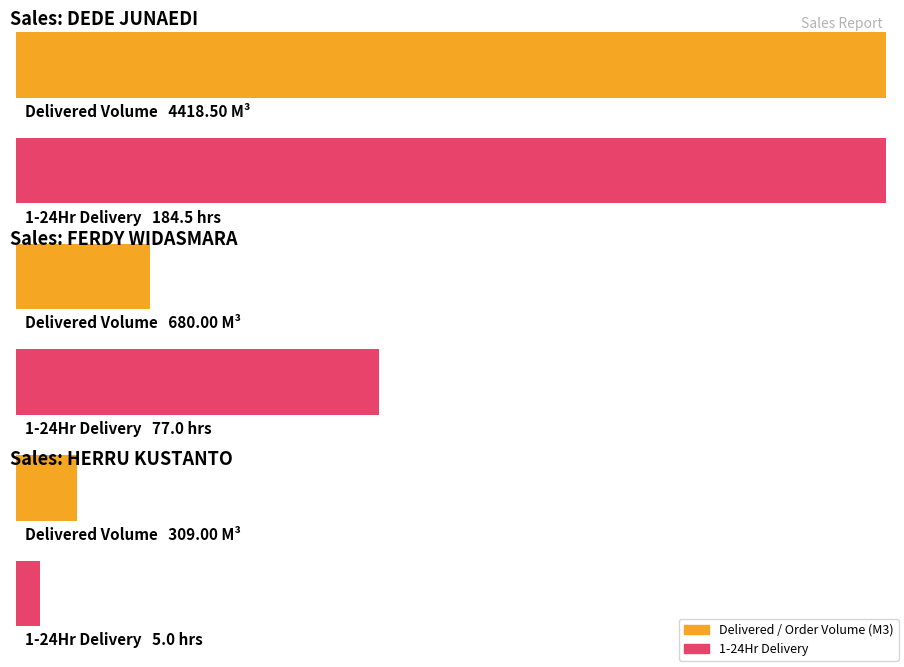

What is the smallest value displayed?

5.0